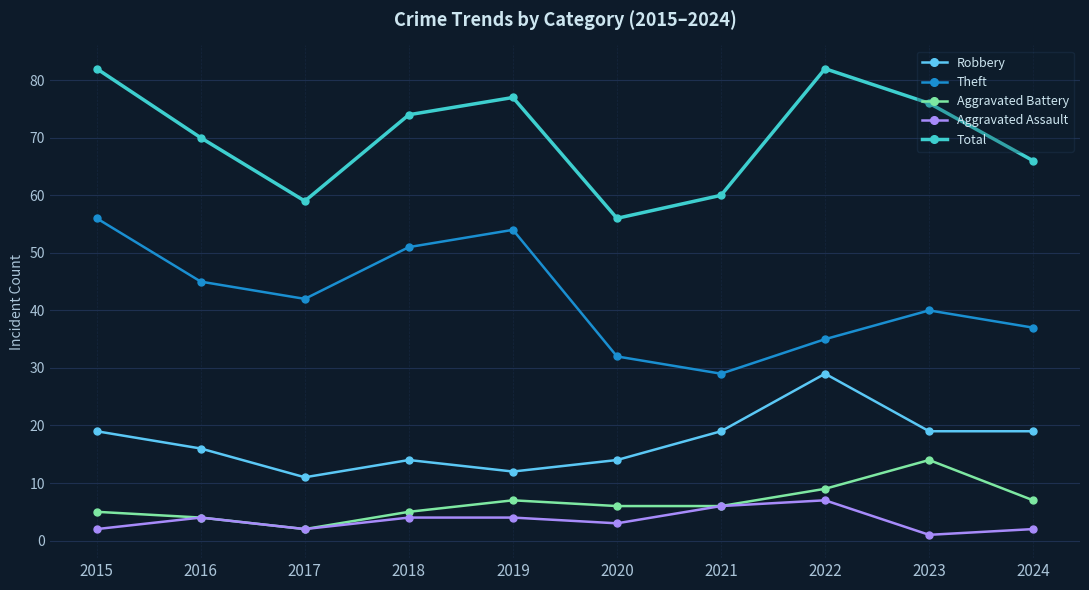

Where does the Total series first go above 74?

2015